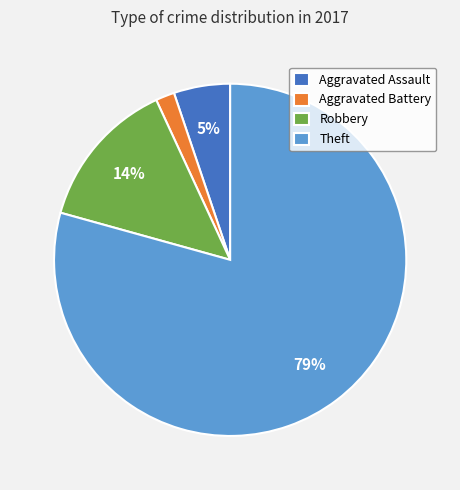

Which category accounts for the majority?

Theft